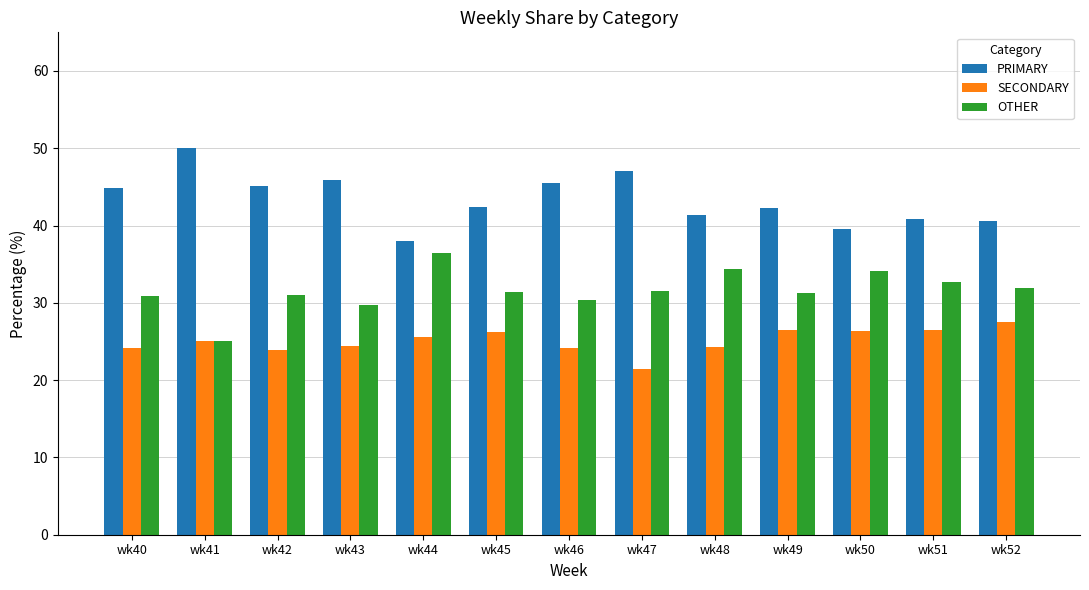

What is the spread (max minus min) of values at wk49?

15.8